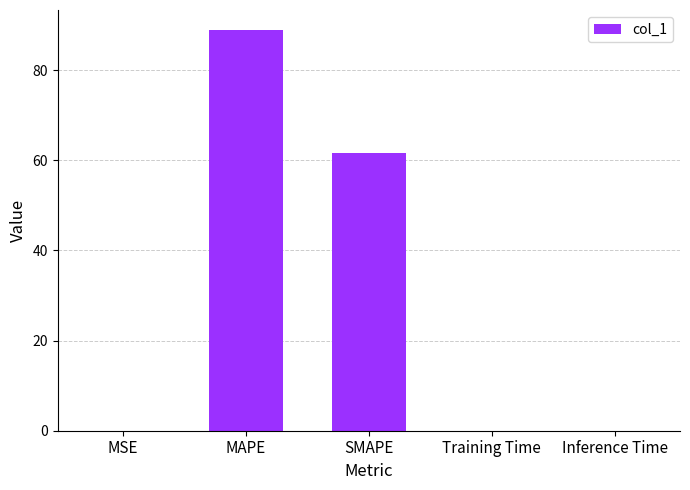

At which label is the value closest to 44?

SMAPE